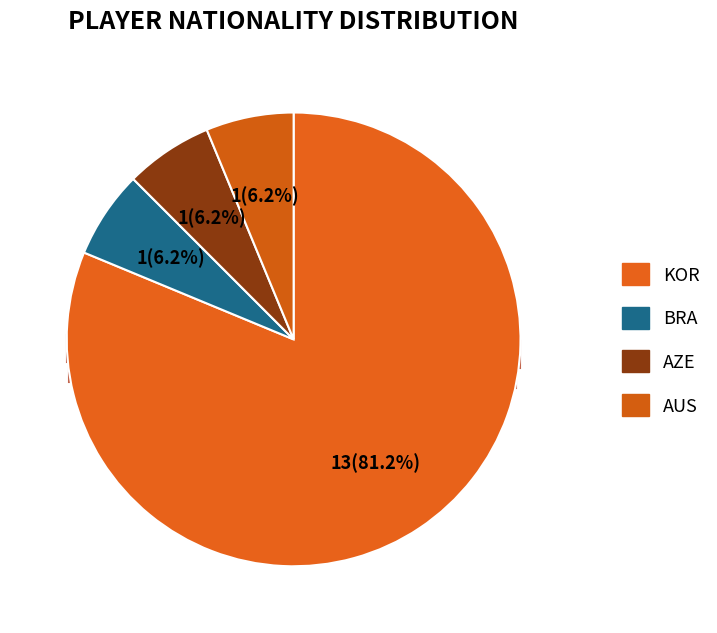

True or false: AUS accounts for 6% of the total.

True